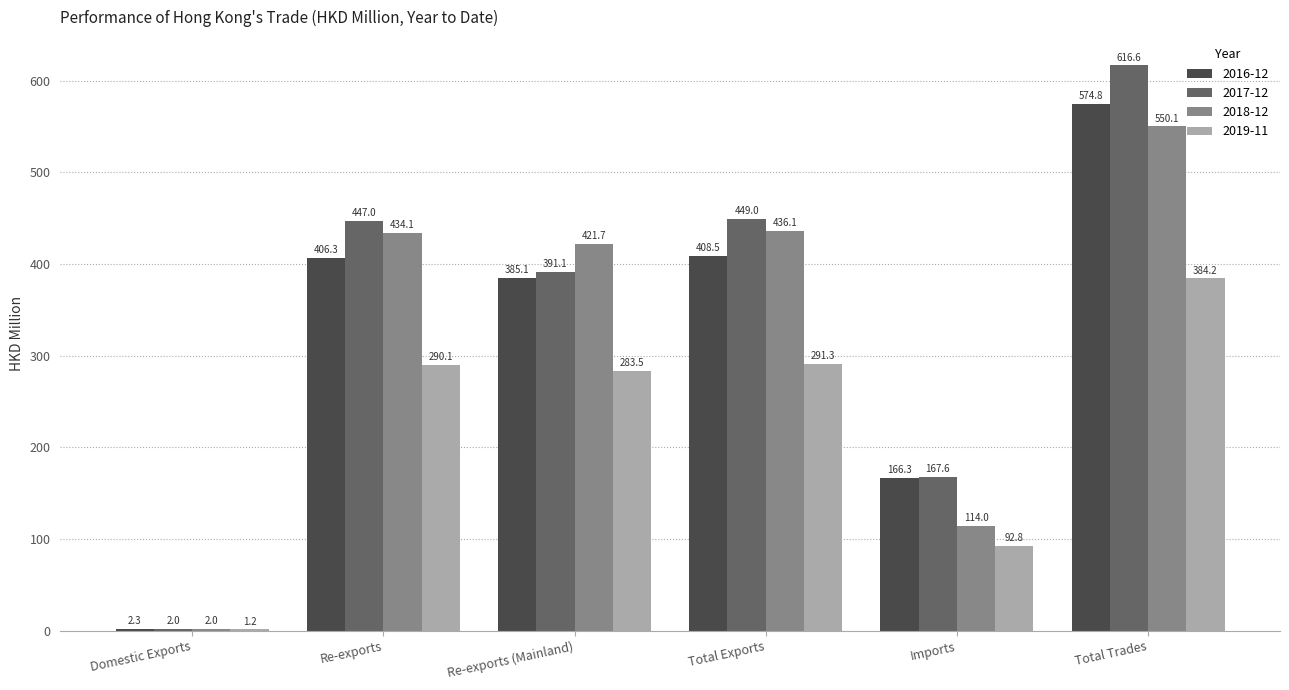

What is the sum of the 2018-12 values at Re-exports (Mainland) and Total Exports?

857.8